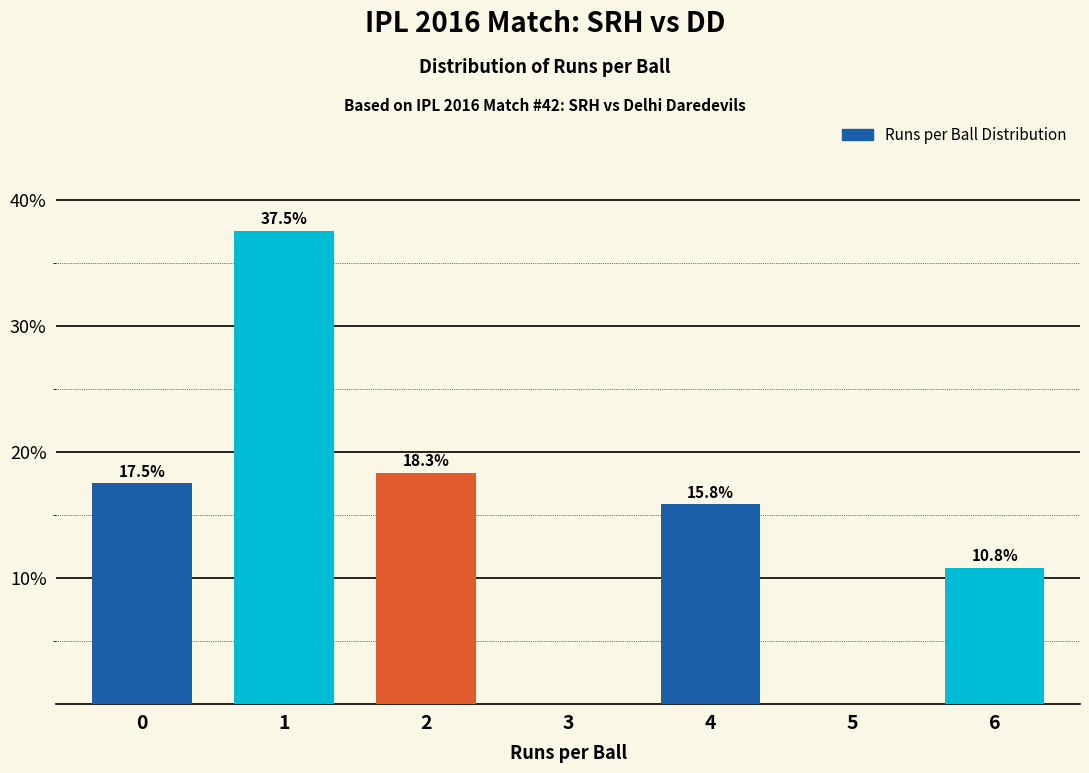

Reading left to right, transcribe all the data shown in this chart.

0=17.5	1=37.5	2=18.3	3=0.0	4=15.8	5=0.0	6=10.8